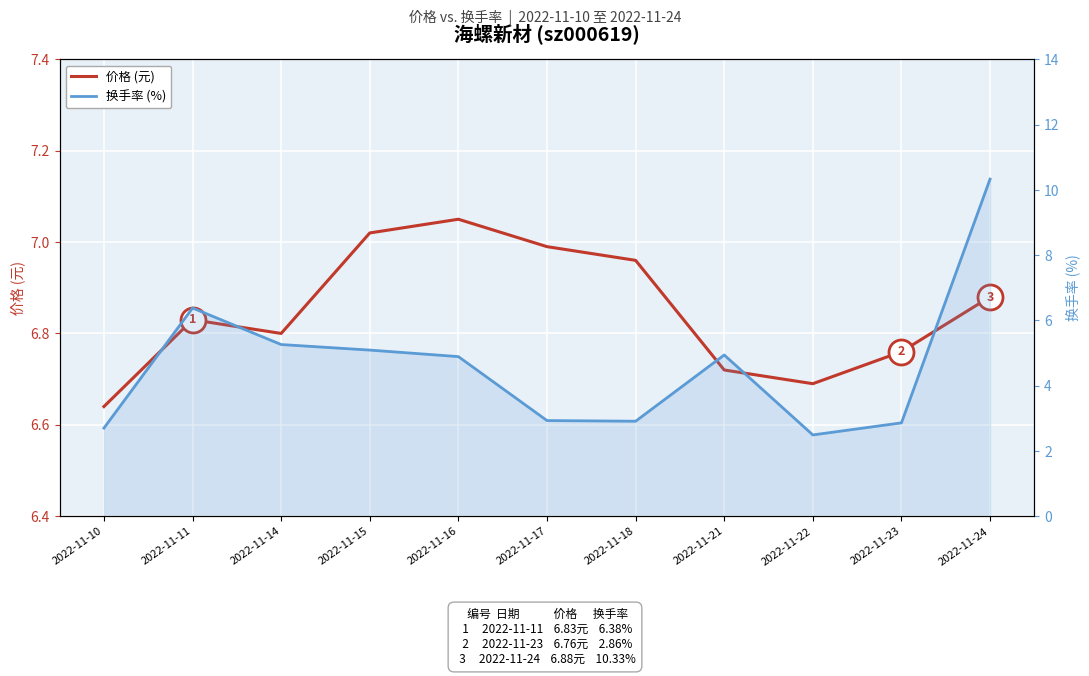

How many categories are shown in the chart?

11